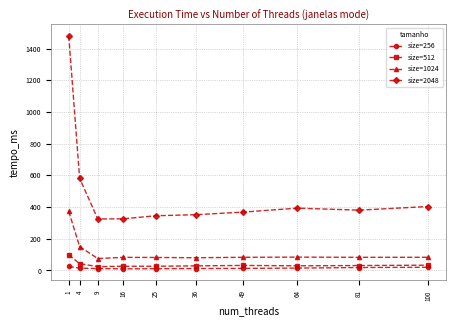

At 4, list the series in order from smallest to largest.

size=256, size=512, size=1024, size=2048